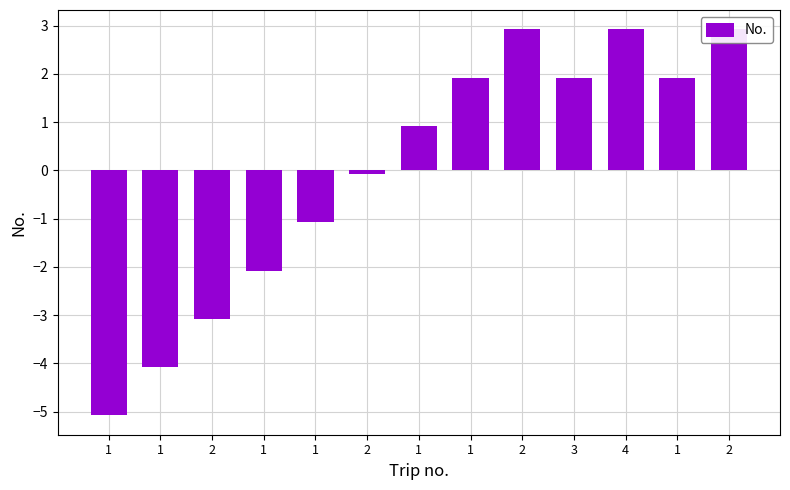

What is the difference between the maximum and minimum values?

8.0